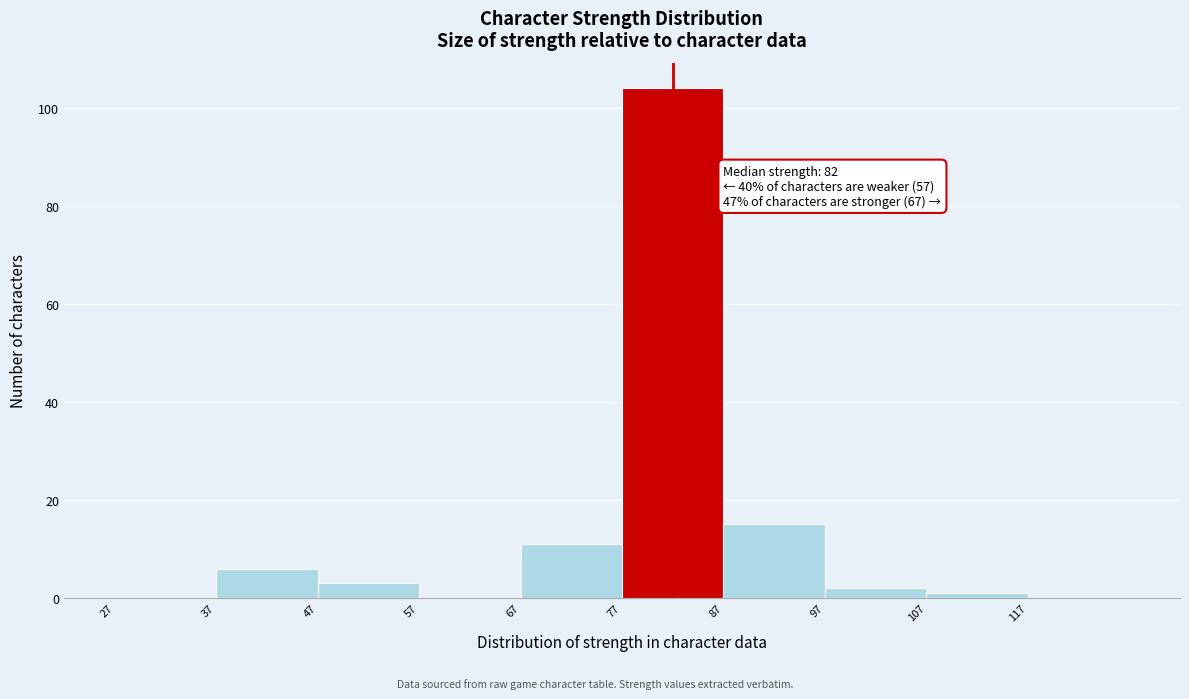

Over which range of the x-axis is the bar tallest?

77 to 87